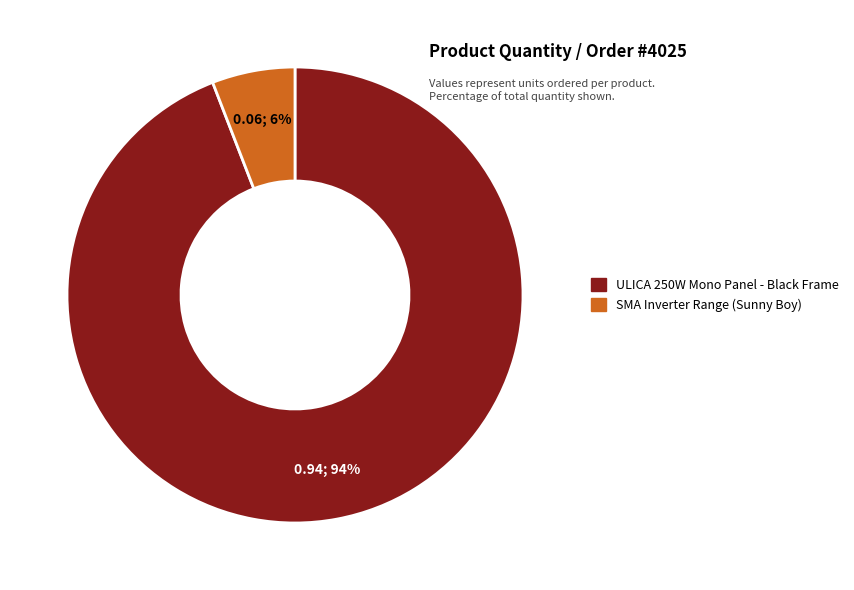

To the nearest percent, what percentage of the pie is SMA Inverter Range (Sunny Boy)?

6%